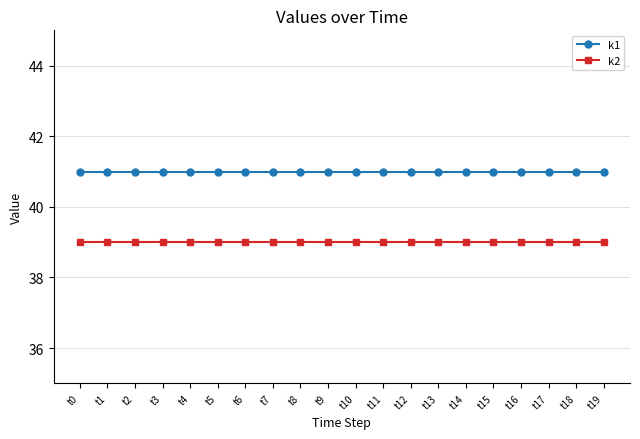

The value of k2 at t16 is 17. True or false?

False